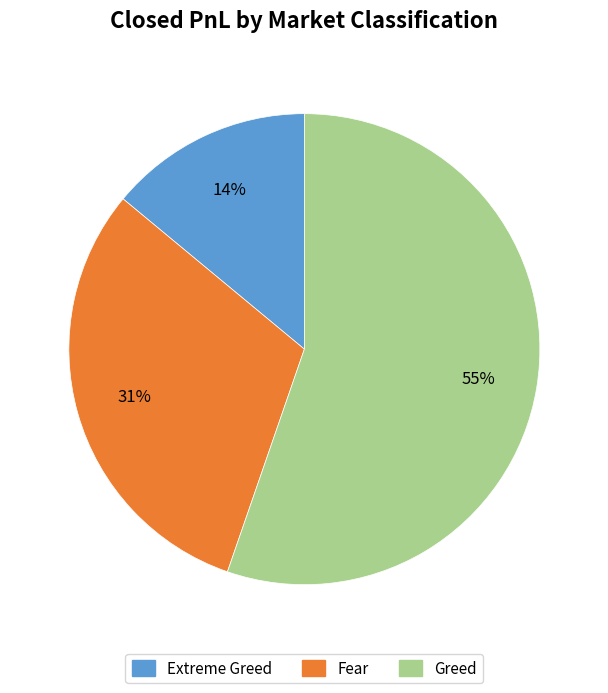

How many slices are in this pie chart?

3